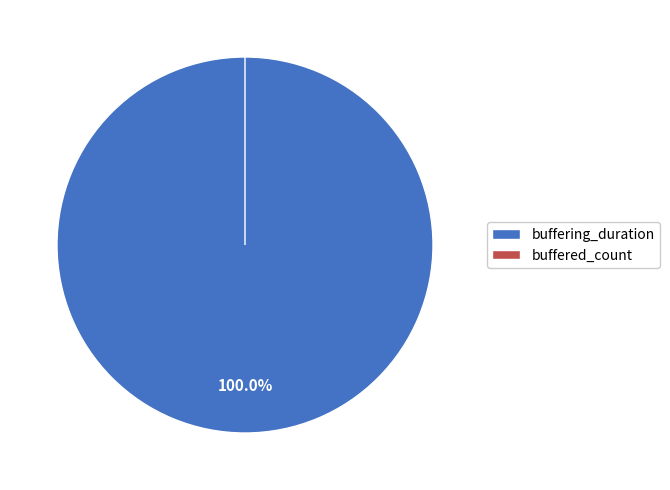

Do buffering_duration and buffered_count together represent more than half of the pie?

Yes